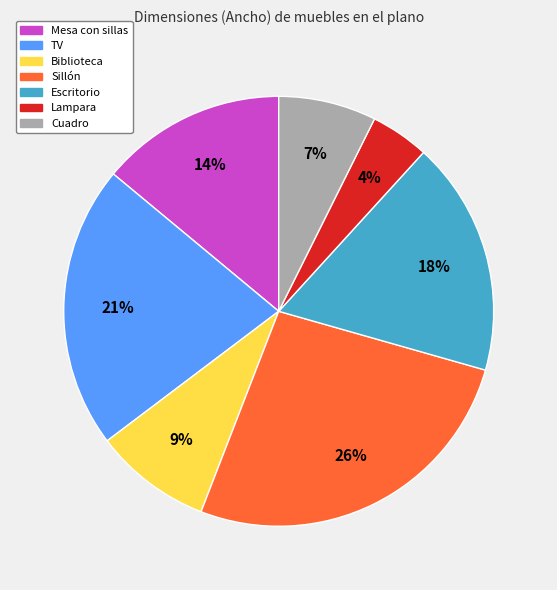

Does any single category account for the majority?

No